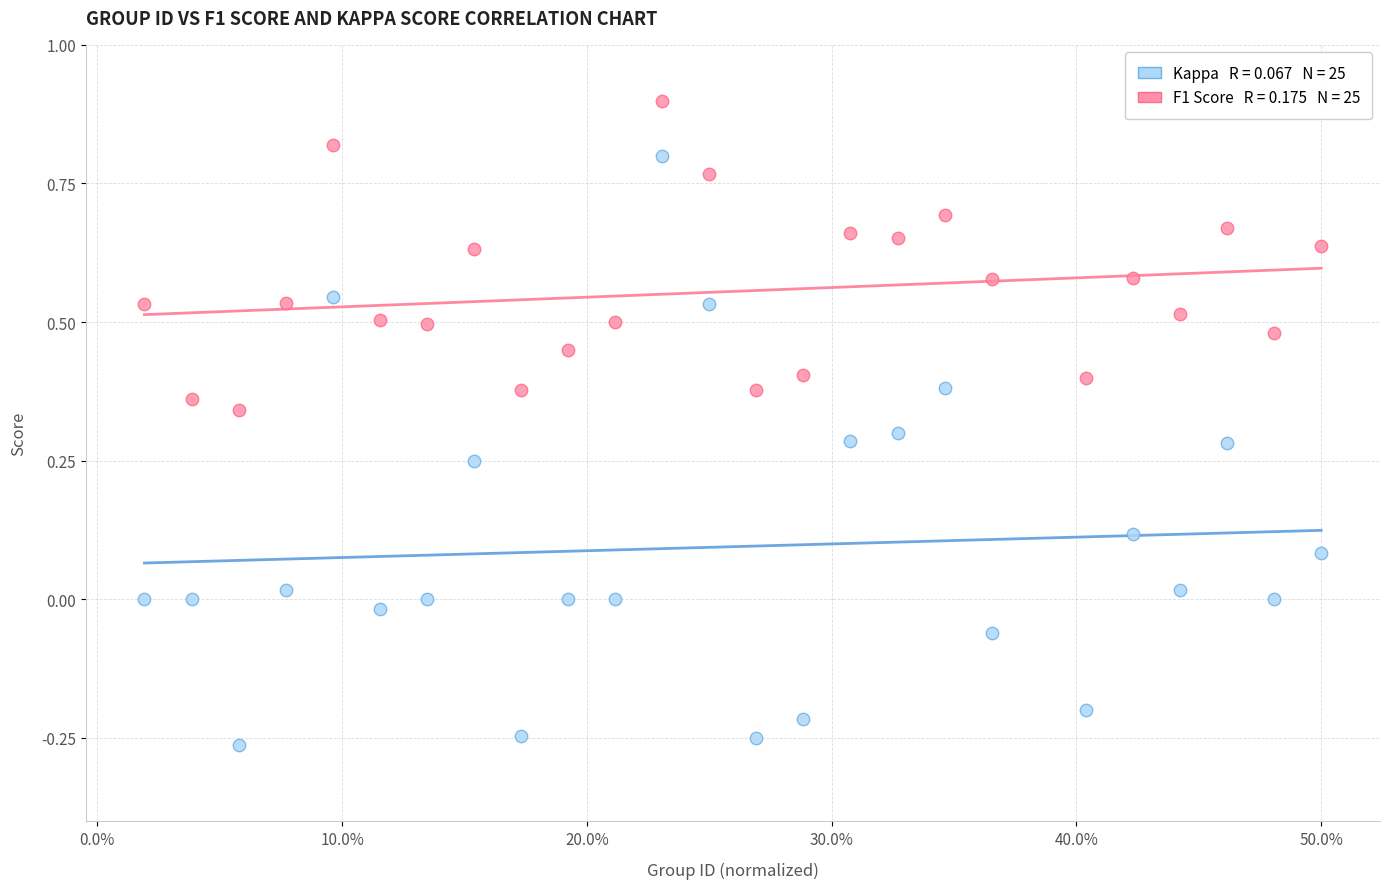

Across all data points, what is the range of Y values (max minus min)?

1.2